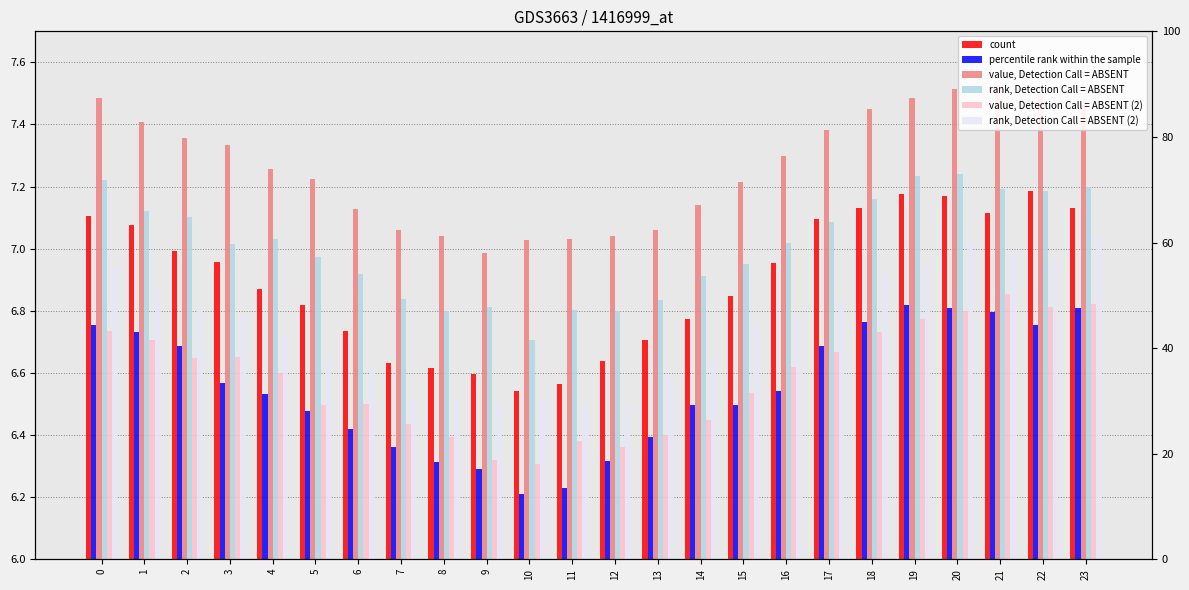

Count the number of categories in the chart.

24